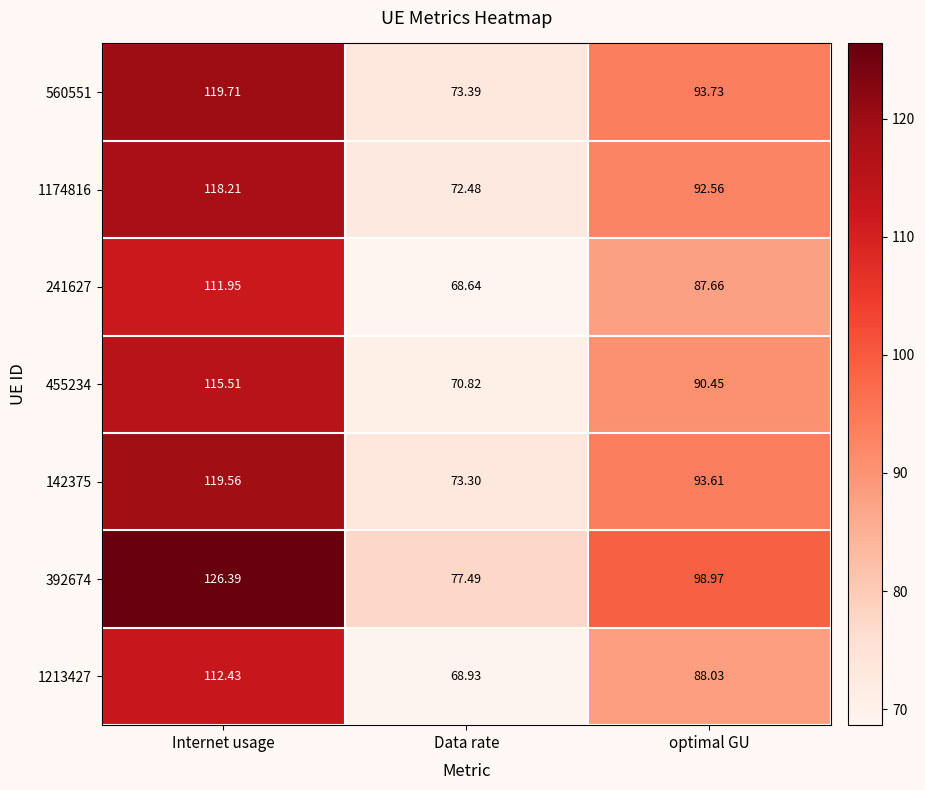

At which label does 241627 first exceed 87?

Internet usage